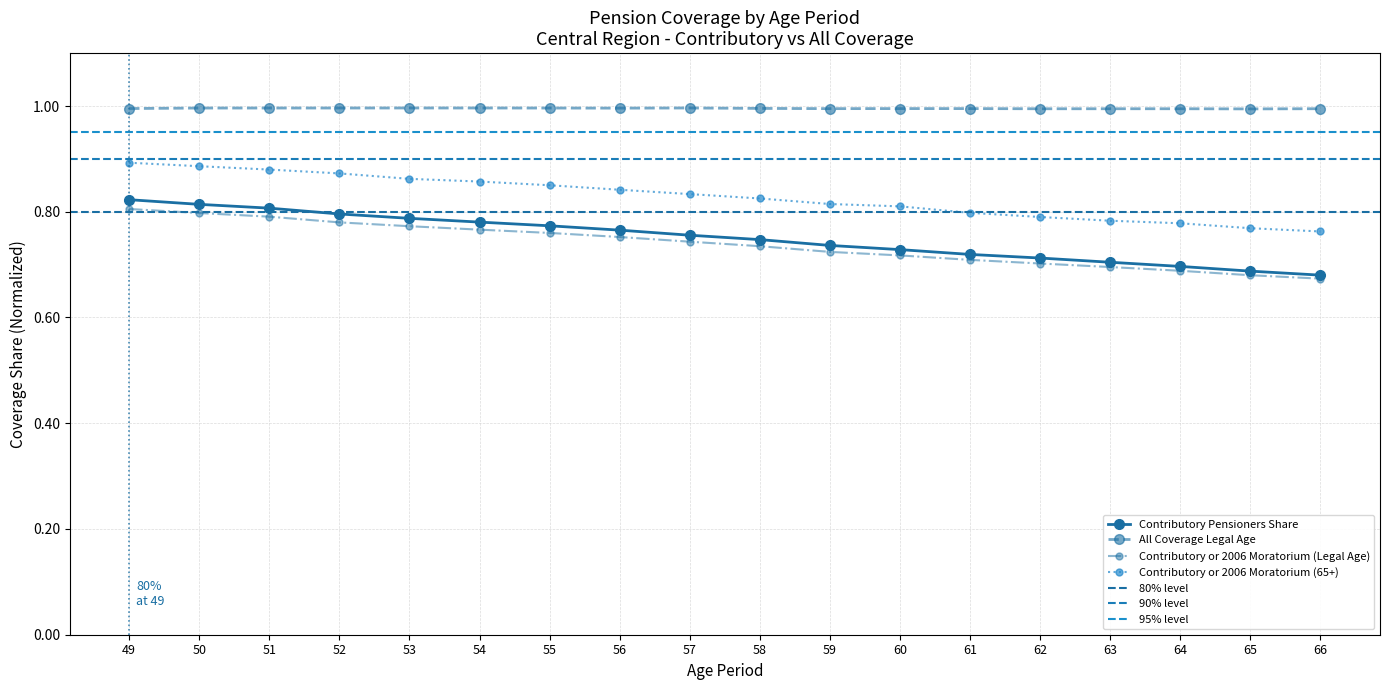

Is the value of Contributory or 2006 Moratorium (65+) at 59 greater than the value of All Coverage Legal Age at 59?

No